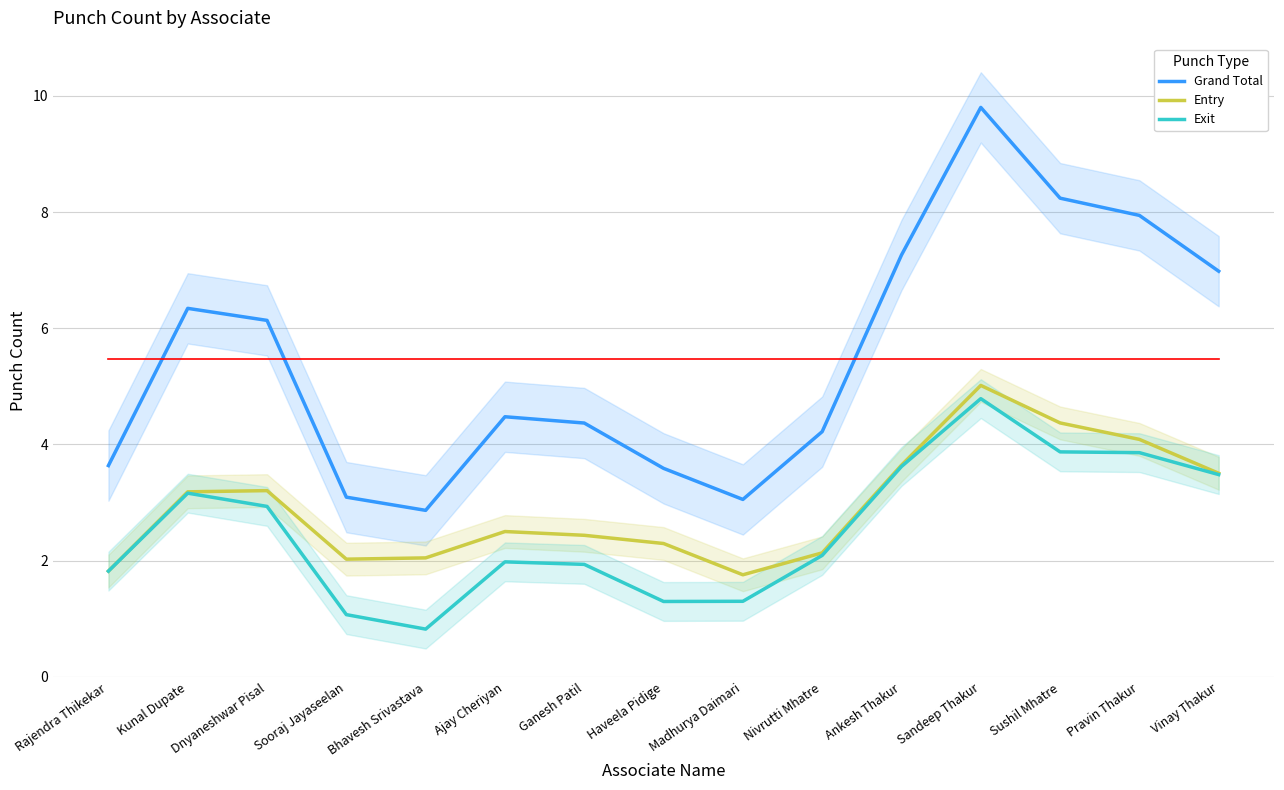

At which label does Entry first exceed 2?

Kunal Dupate